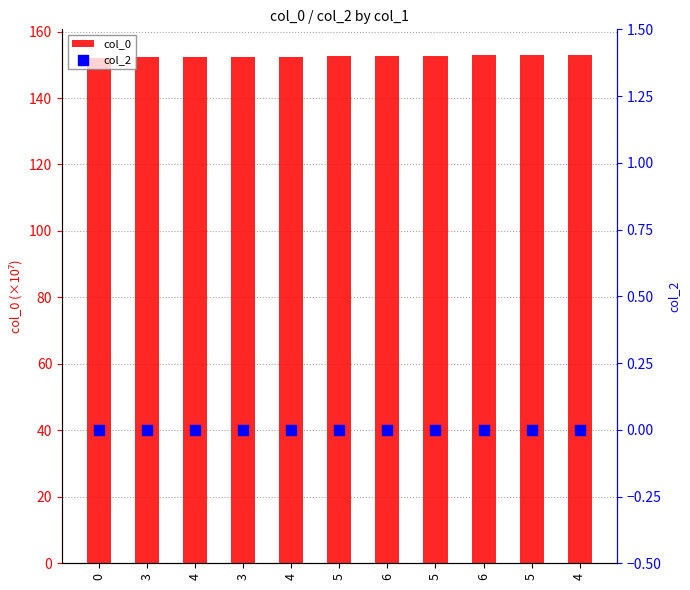

Which series has the largest total across all categories?

col_0